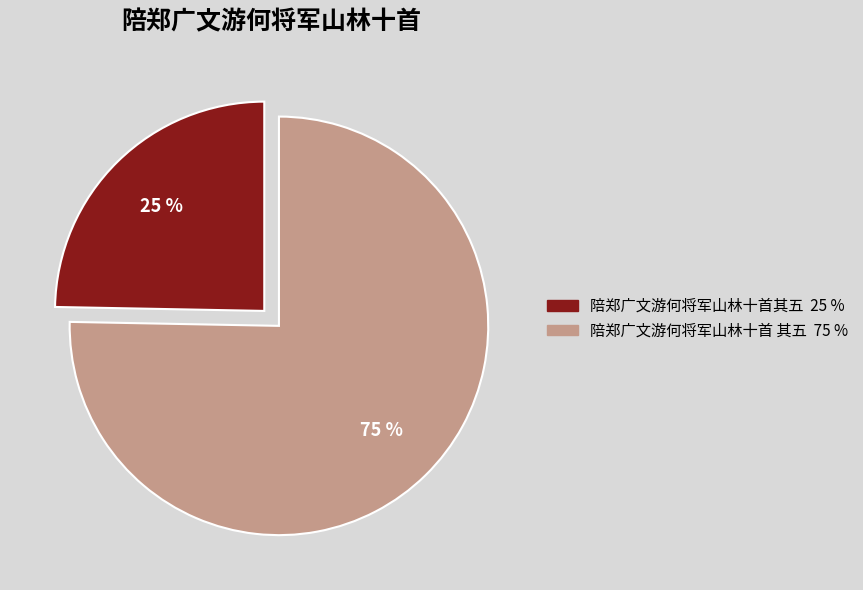

Is it true that 陪郑广文游何将军山林十首 其五 is 75% of the pie?

True